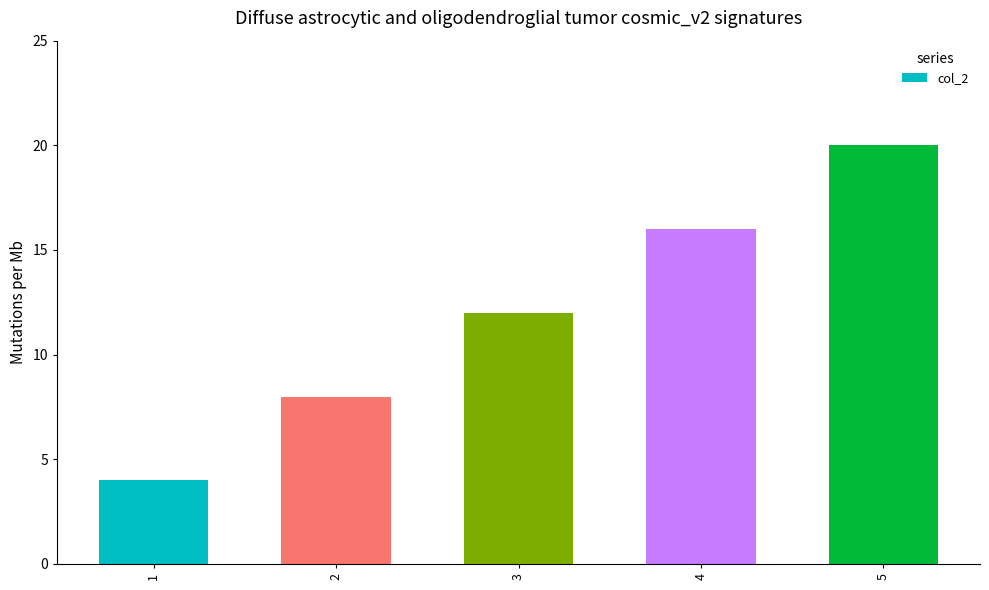

Which category has the lowest value across all series?

1